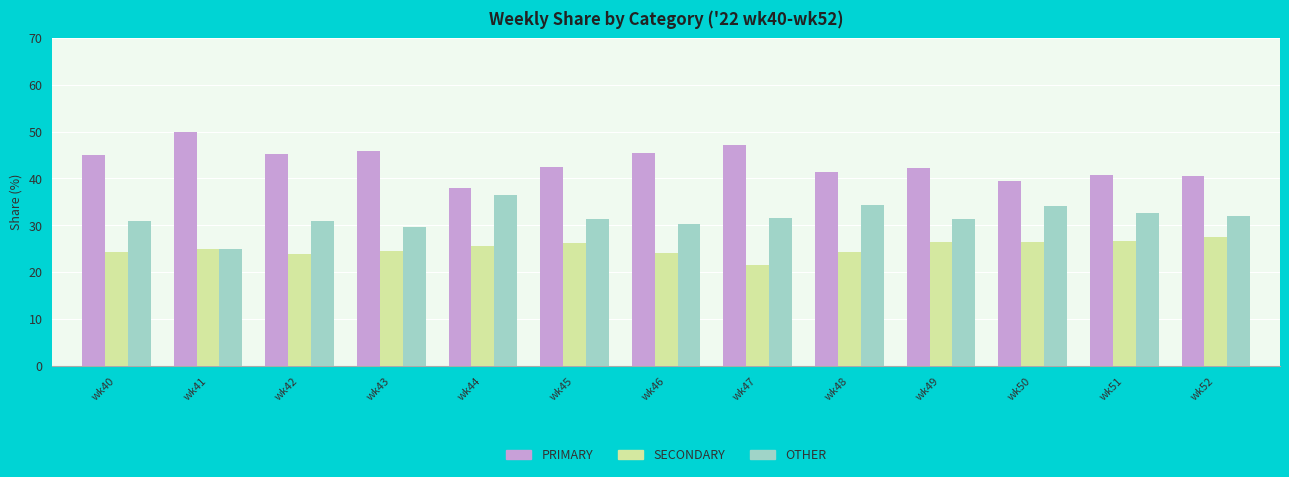

What is the average value of the SECONDARY series?

25.1